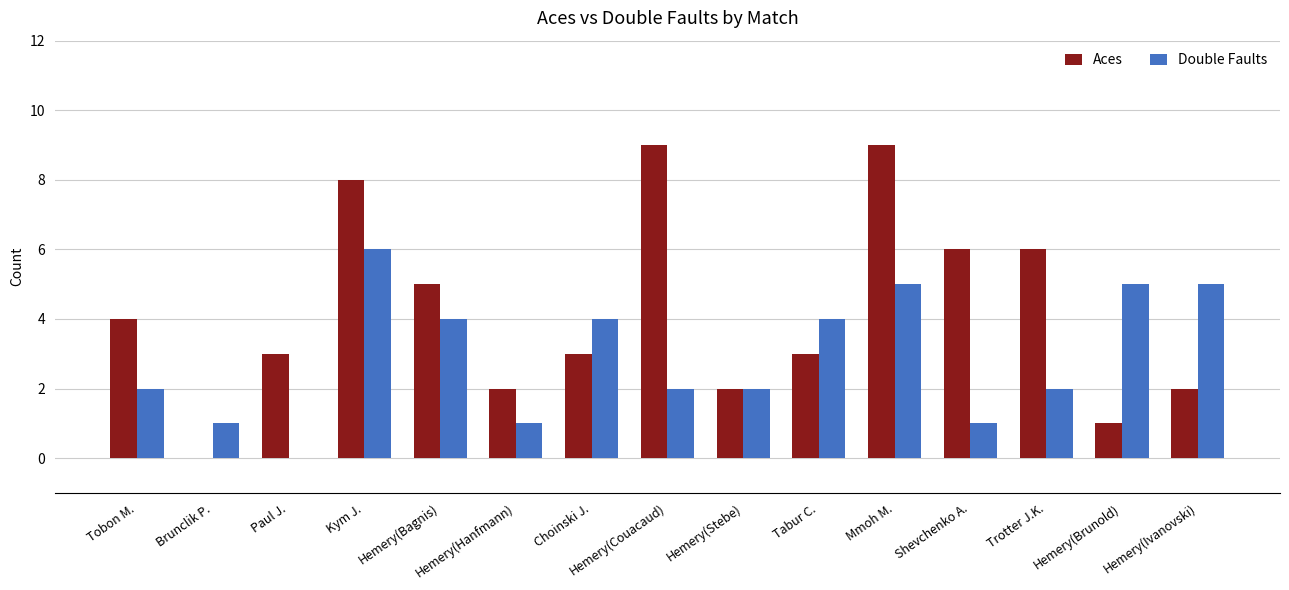

Reading left to right, extract all data points from this chart.

Aces: 4	0	3	8	5	2	3	9	2	3	9	6	6	1	2
Double Faults: 2	1	0	6	4	1	4	2	2	4	5	1	2	5	5